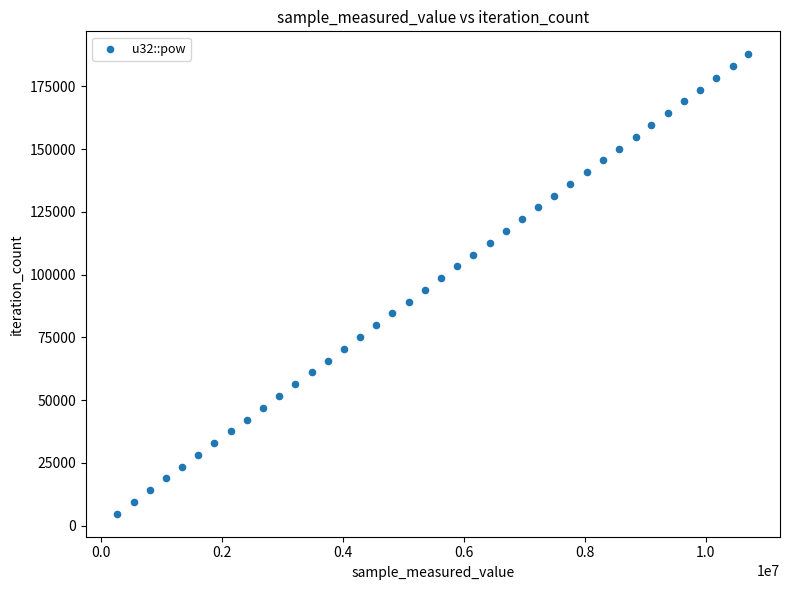

What is the range of Y values (max minus min)?

183105